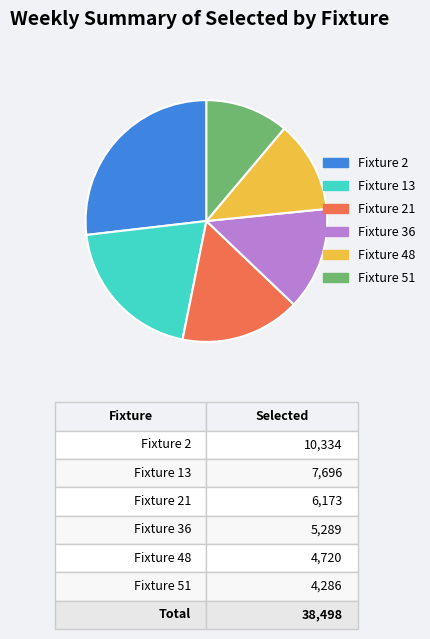

What is the ratio of the value at Fixture 48 to the value at Fixture 36?

0.9